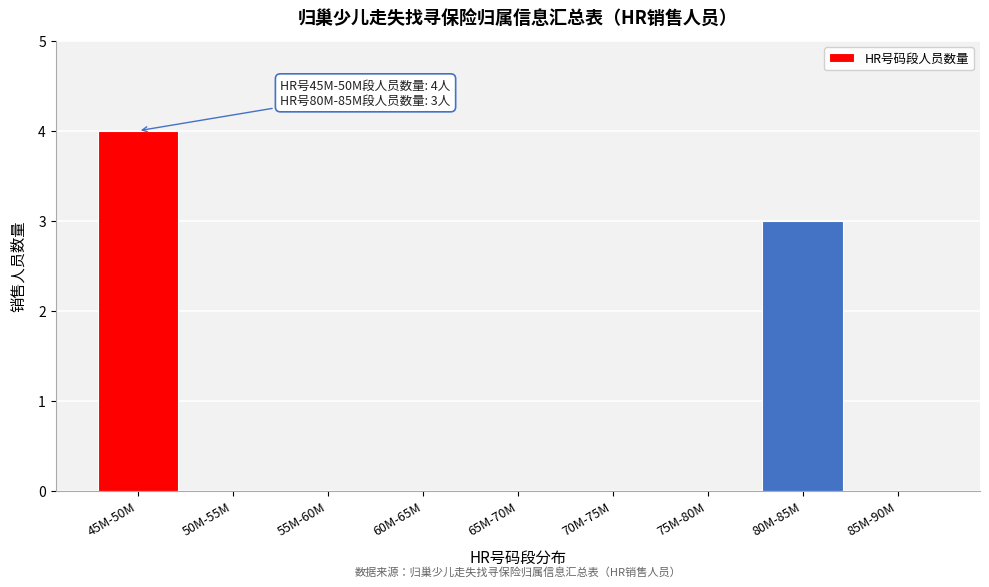

Reading left to right, extract all data points from this chart.

45M-50M=4	50M-55M=0	55M-60M=0	60M-65M=0	65M-70M=0	70M-75M=0	75M-80M=0	80M-85M=3	85M-90M=0